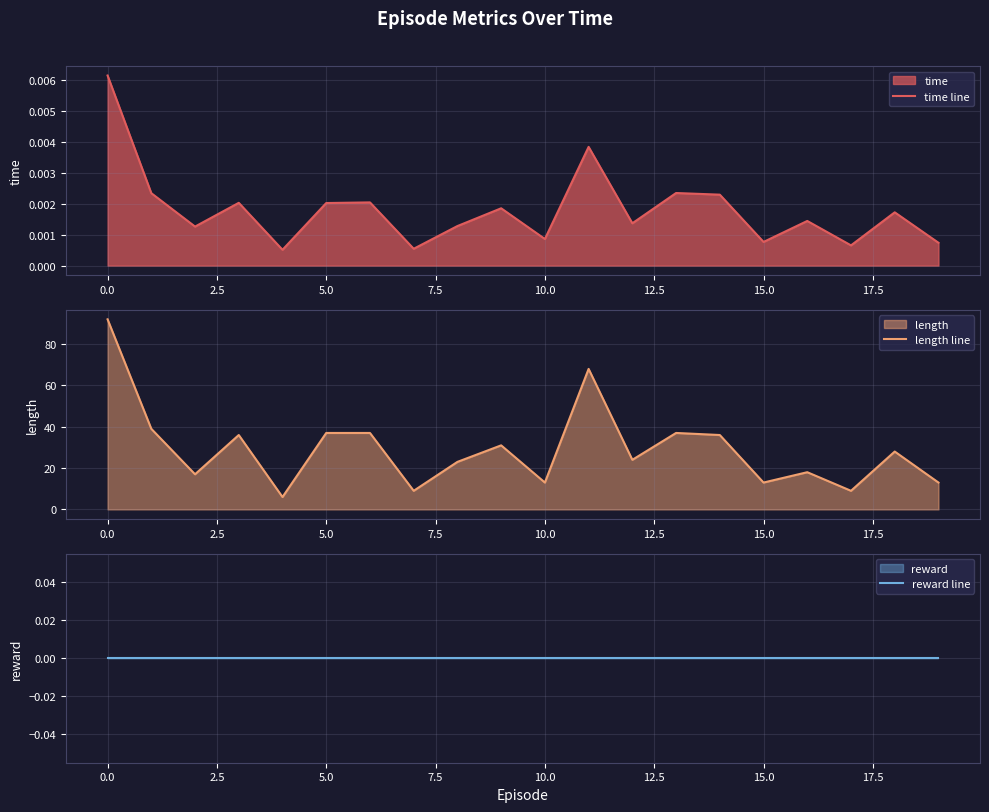

How many interior local peaks does the time line series have?

7